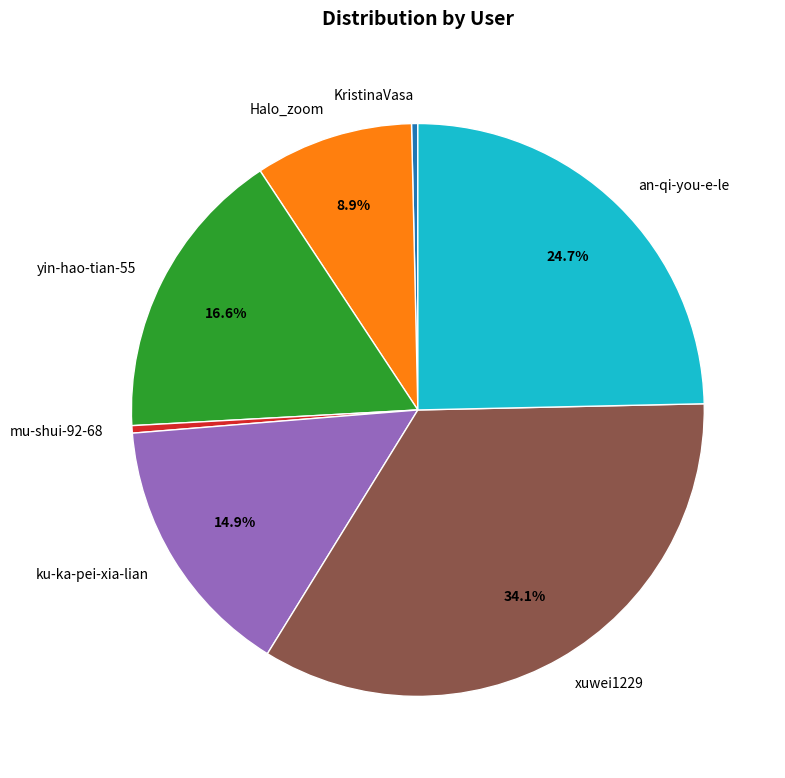

Is mu-shui-92-68 the majority of the pie?

No